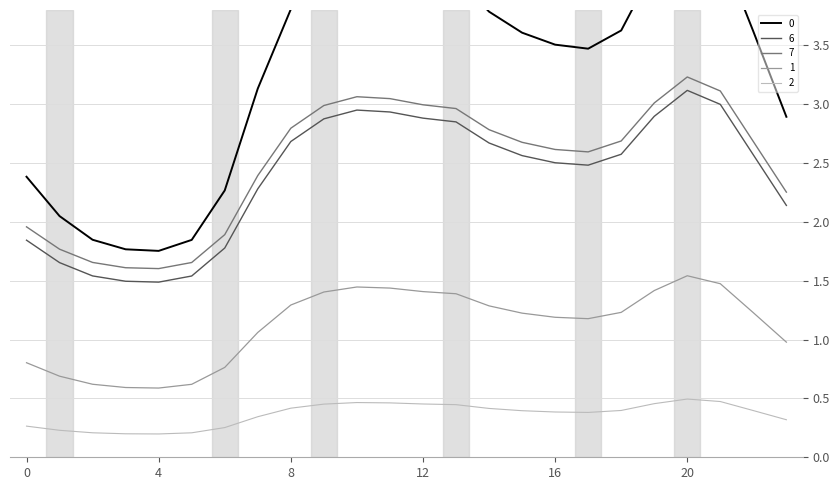

Does the chart have visible grid lines?

Yes